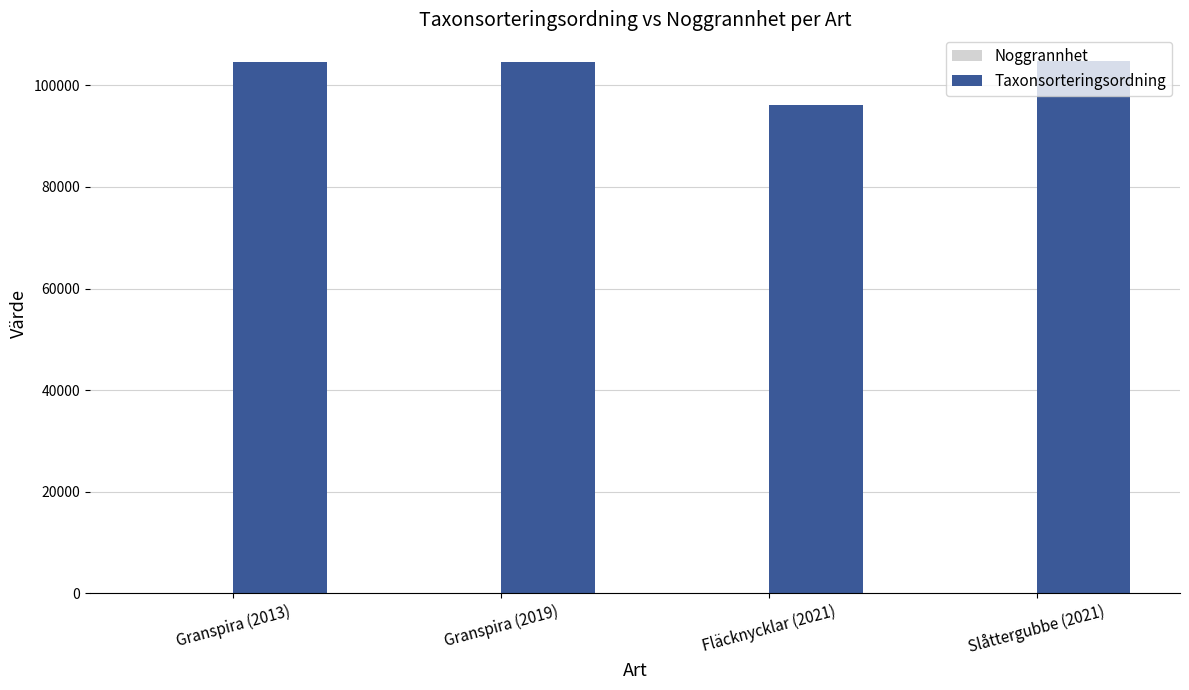

The value of Taxonsorteringsordning at Fläcknycklar (2021) is 150952. True or false?

False